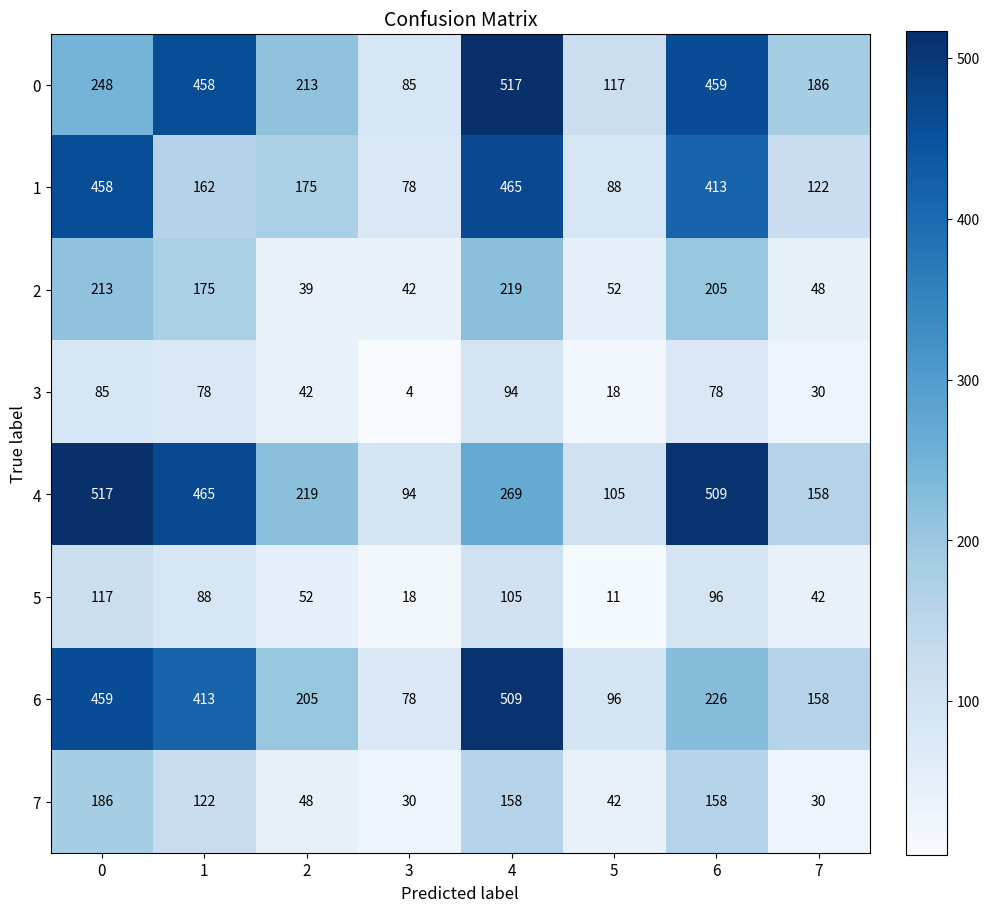

Which series has the largest range (max minus min)?

0